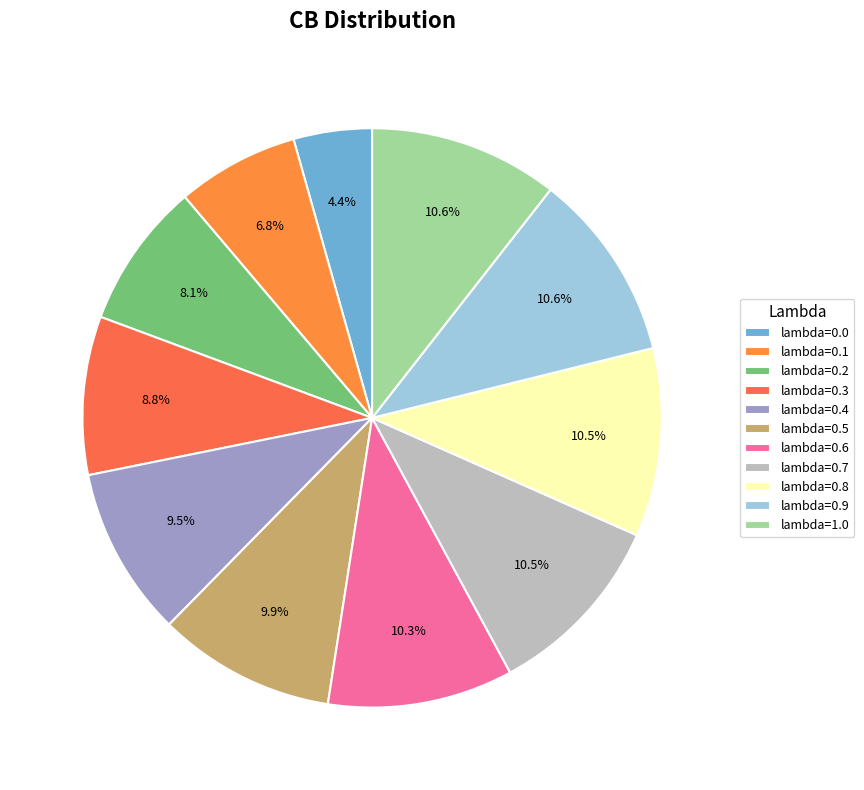

How many slices are in this pie chart?

11